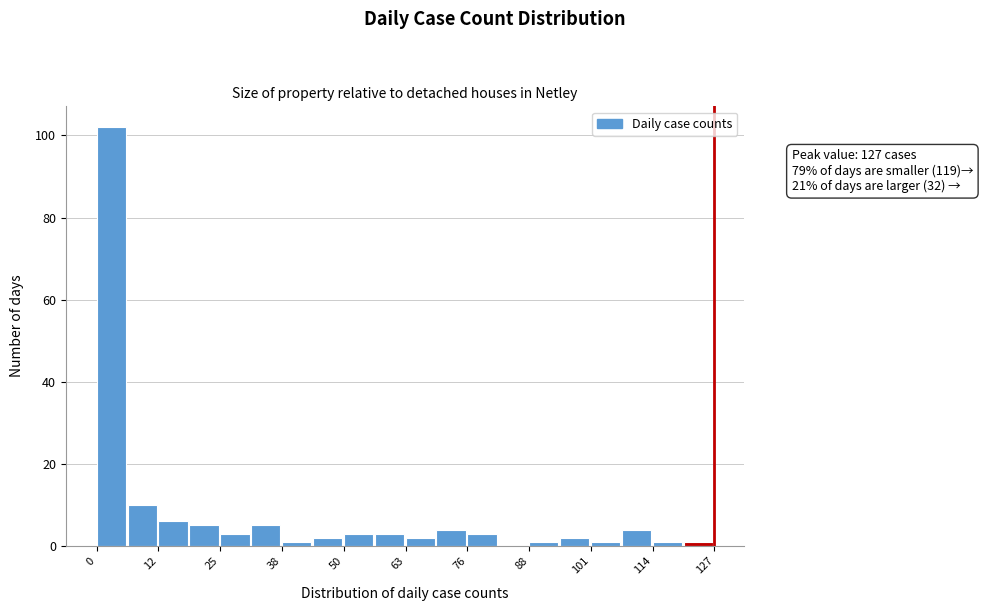

Around what value on the x-axis is the tallest bar? Give the approximate position of its centre, as read against the axis.

4